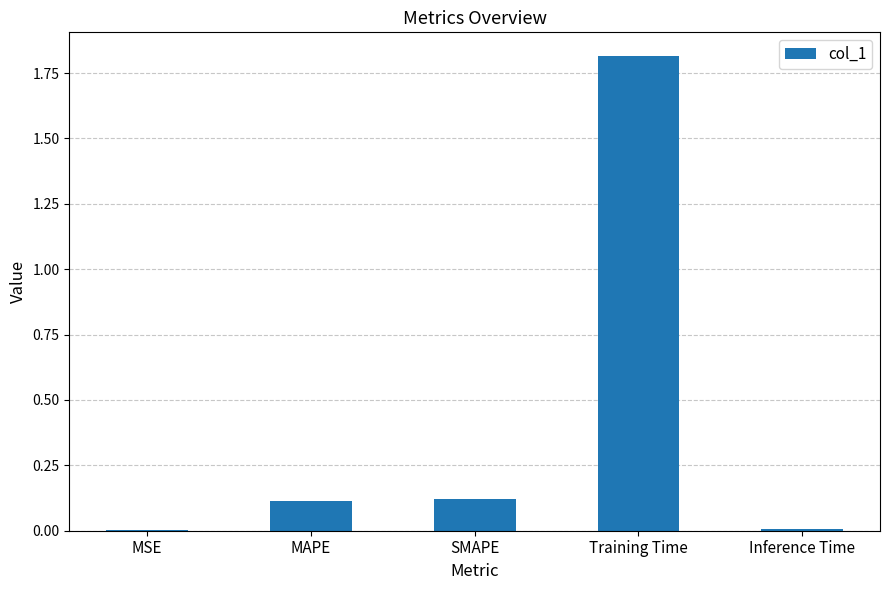

The chart shows a value of 1.8 at Training Time. True or false?

True